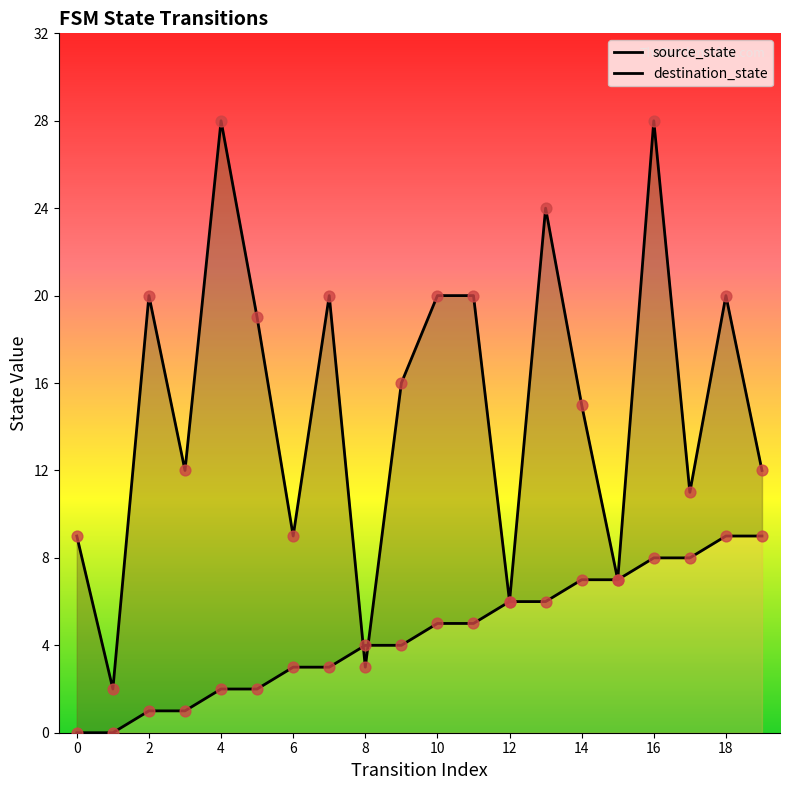

Which series has the largest Y range (max minus min)?

destination_state